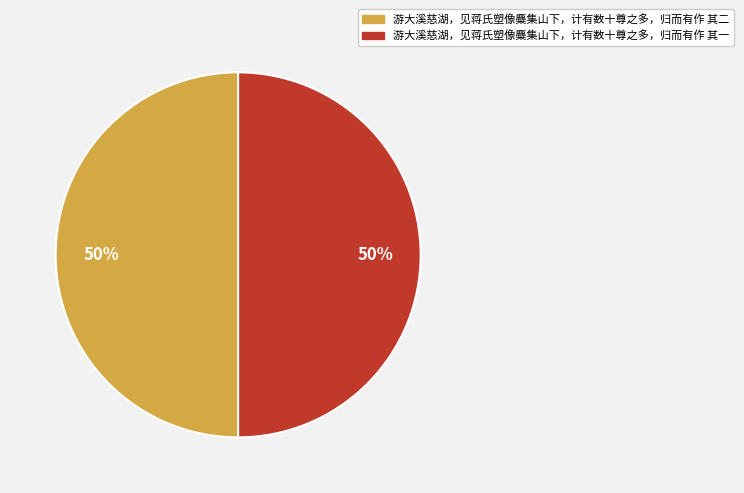

How many segments does this pie chart have?

2